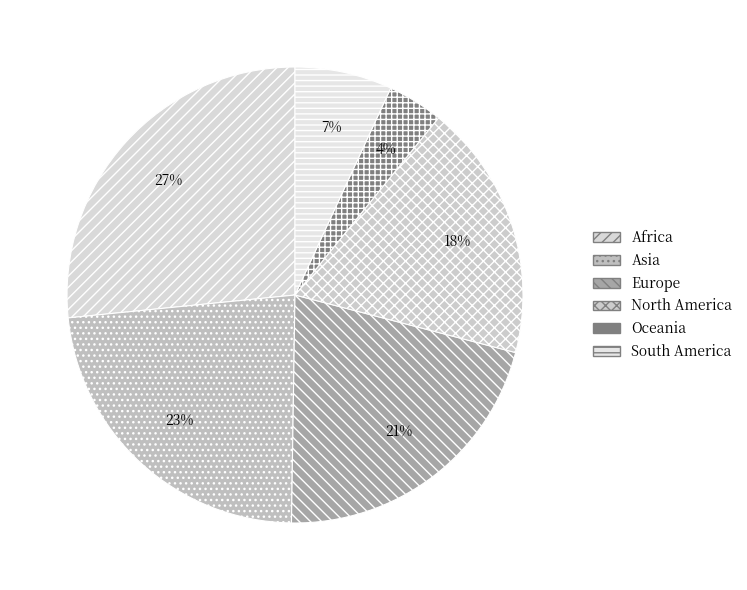

What is the smallest slice in the pie chart?

Oceania